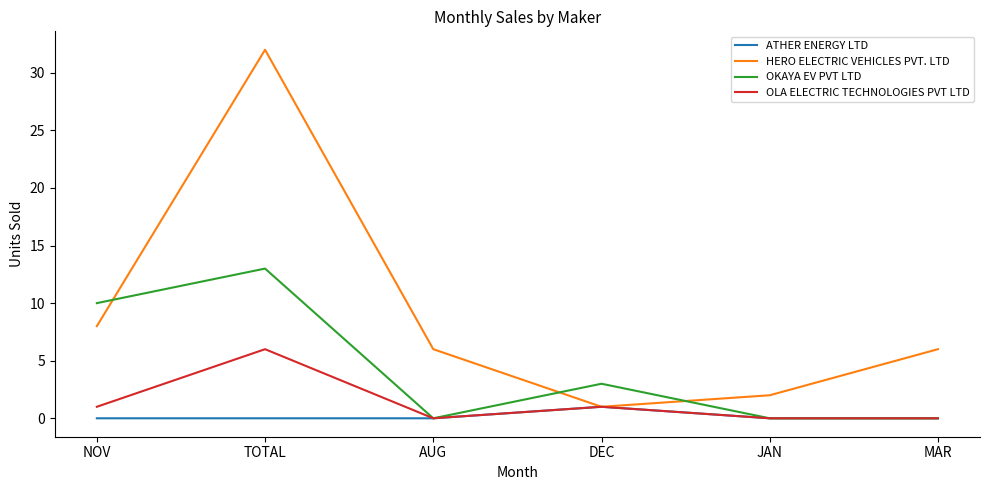

How many lines are shown in the chart?

4